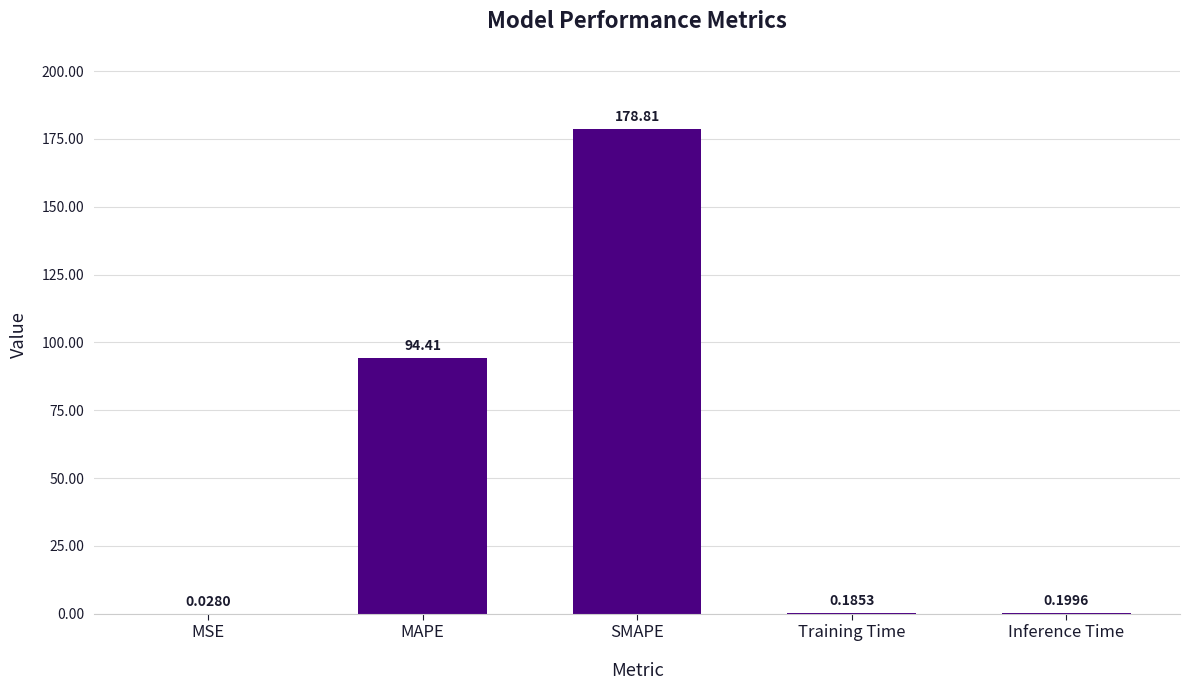

Are the bars grouped side by side (vs. stacked)?

No